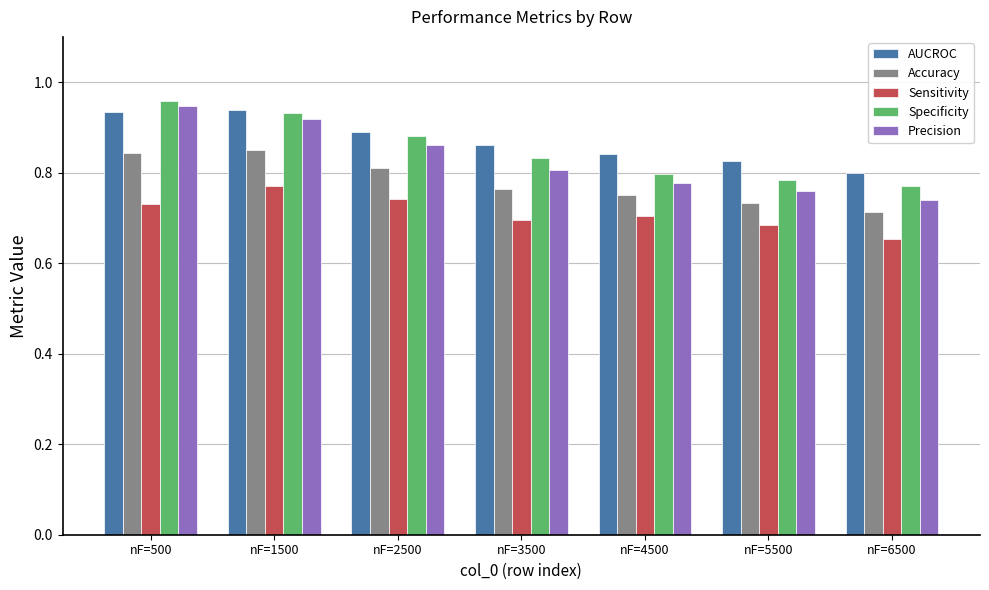

Which label corresponds to the smallest value in the chart?

nF=6500